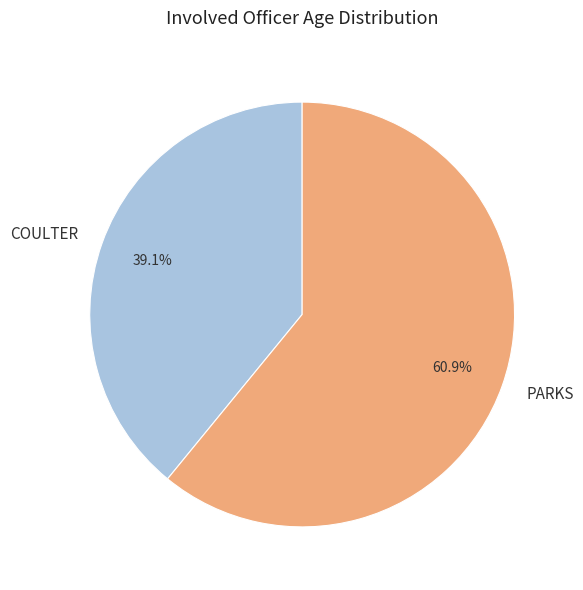

What percentage is NOT represented by COULTER?

60.9%